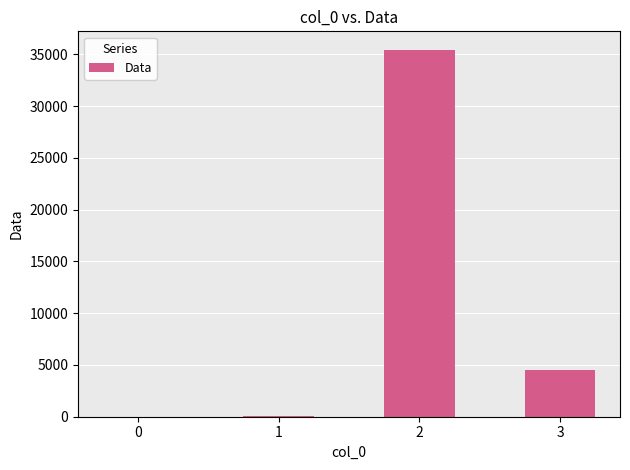

Are the bars horizontal?

No